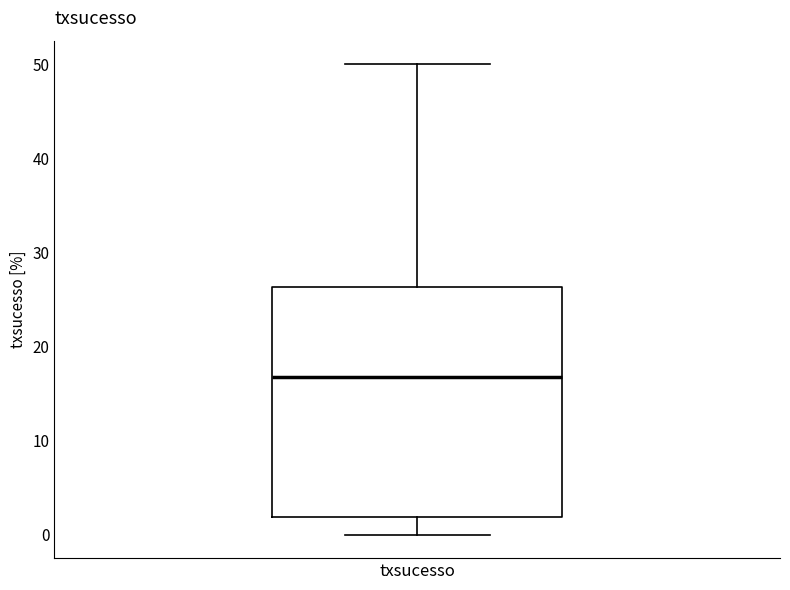

Where does the lower whisker of the box for txsucesso end on the y-axis? The values are not printed on the chart, so give them approximately, as read against the axis.

0